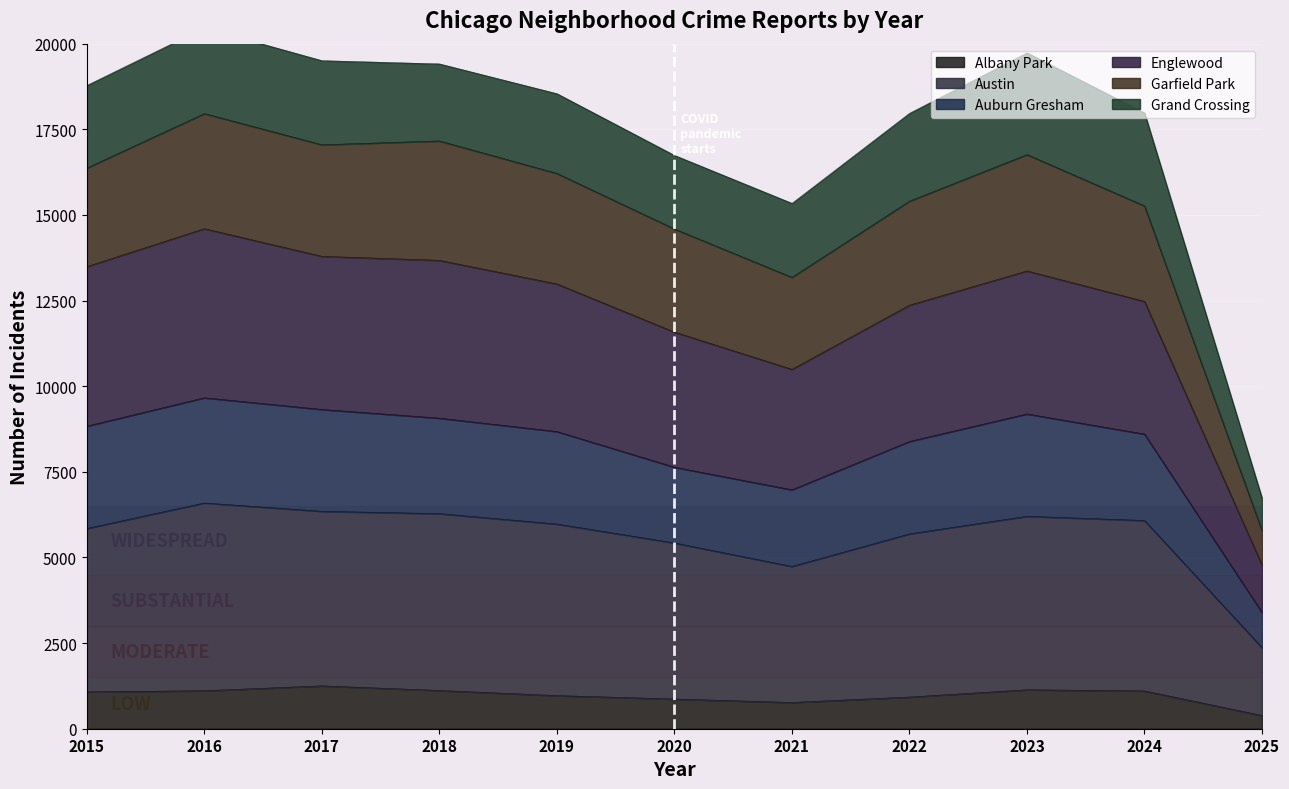

The Albany Park series shows 767 at 2021. True or false?

True